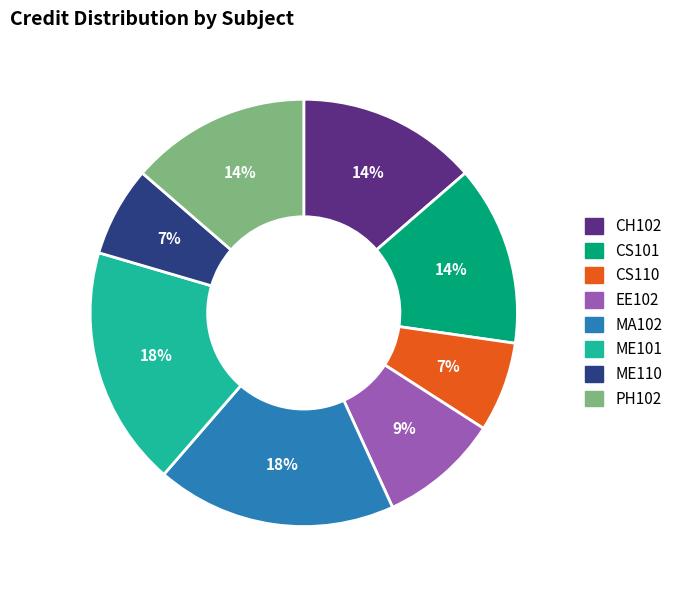

True or false: CS101 accounts for 22% of the total.

False